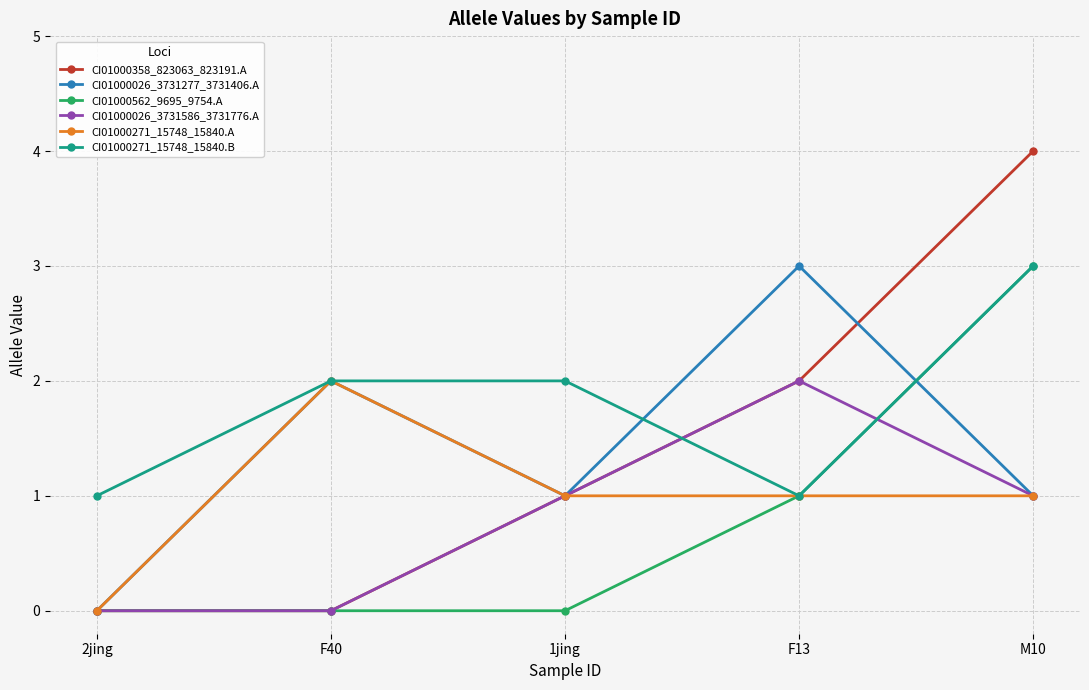

Reading left to right, extract all data points from this chart.

CI01000358_823063_823191.A: 0	0	1	2	4
CI01000026_3731277_3731406.A: 0	2	1	3	1
CI01000562_9695_9754.A: 0	0	0	1	3
CI01000026_3731586_3731776.A: 0	0	1	2	1
CI01000271_15748_15840.A: 0	2	1	1	1
CI01000271_15748_15840.B: 1	2	2	1	3